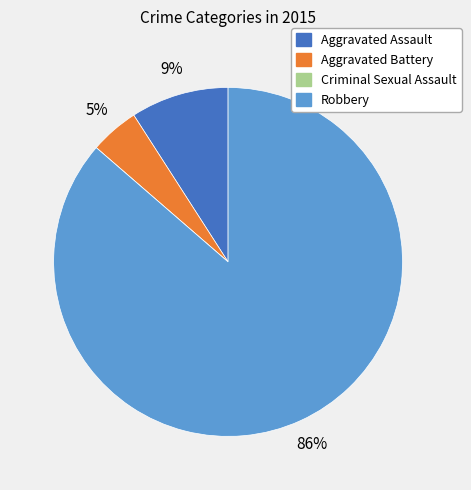

To the nearest percent, what portion does Robbery represent?

86%